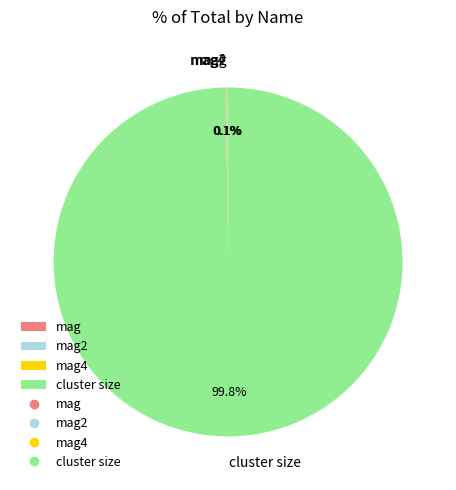

Which category has the biggest portion of the pie?

cluster size